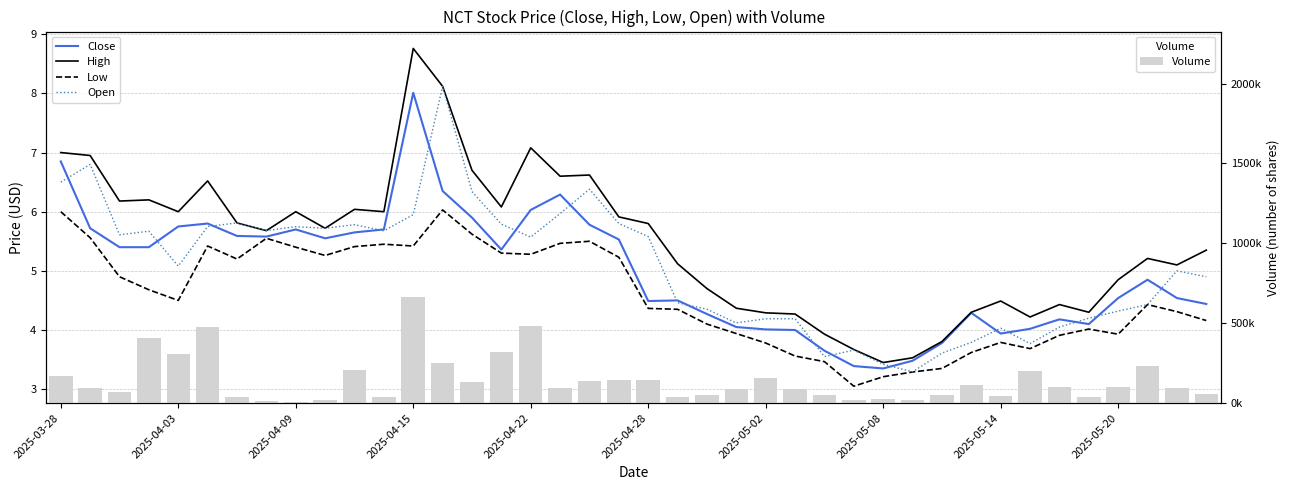

Is the value of High at 33 greater than the value of Low at 31?

Yes